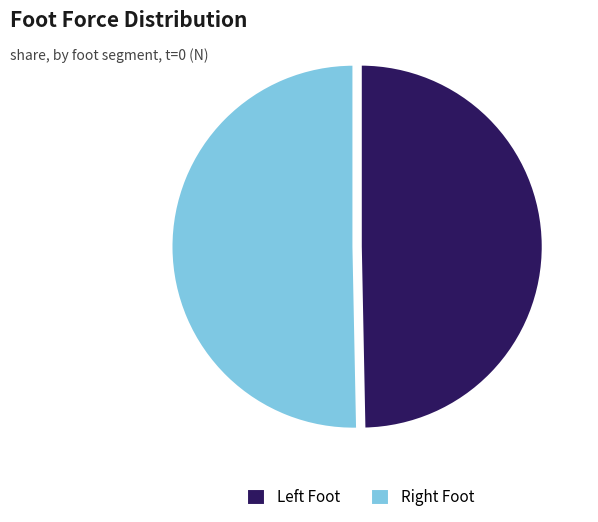

Rank the categories by value from highest to lowest.

Right Foot, Left Foot